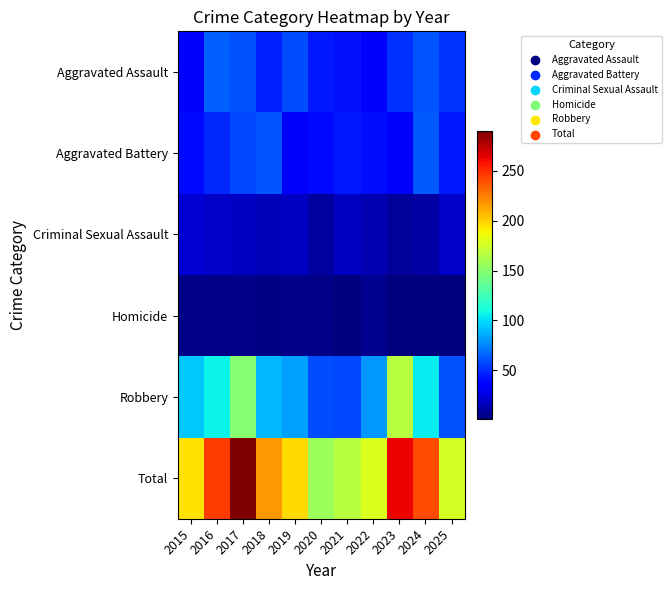

Which series has the widest spread of values?

Total